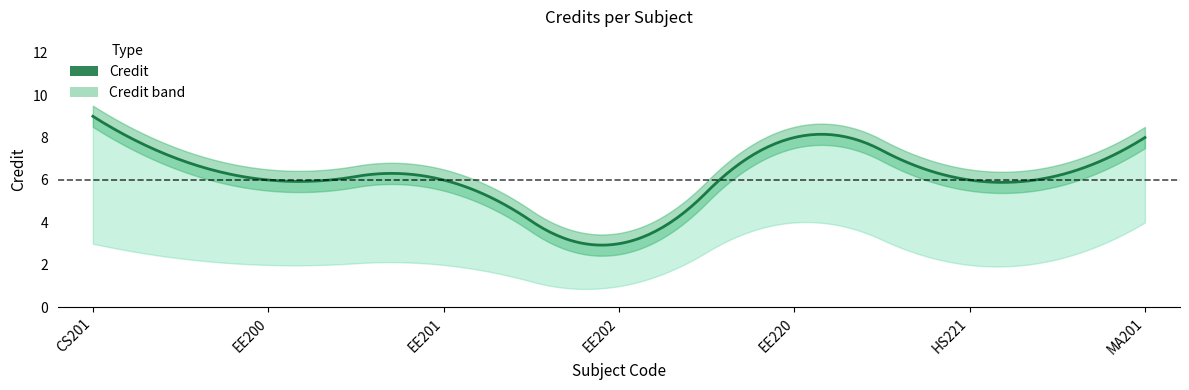

The value of Credit at EE202 is 3. True or false?

True